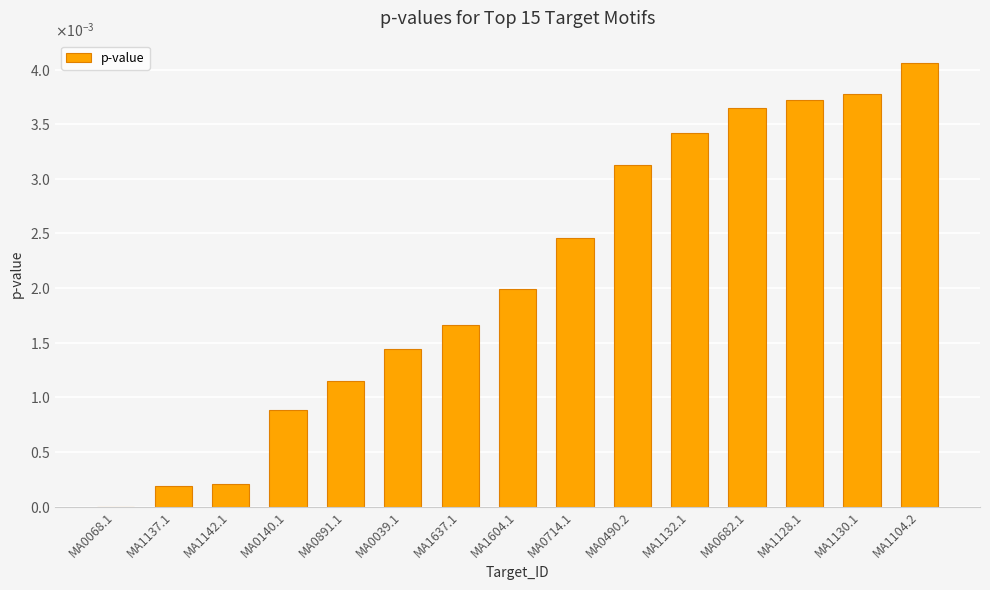

What is the label of the 15th bar from the left?

MA1104.2